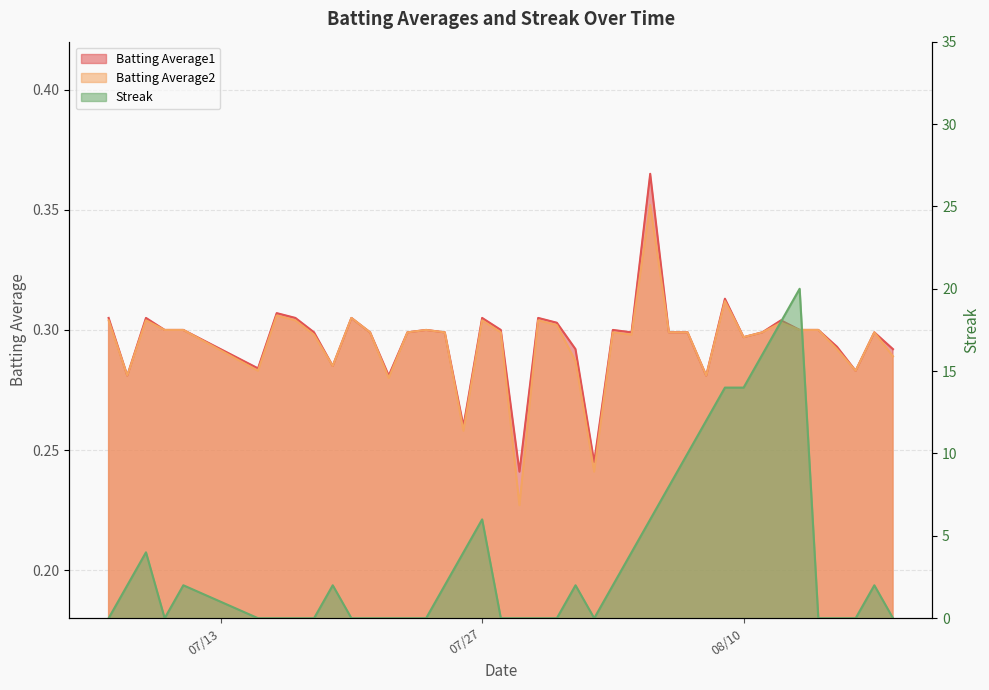

Does the chart display data point markers on the line(s)?

No